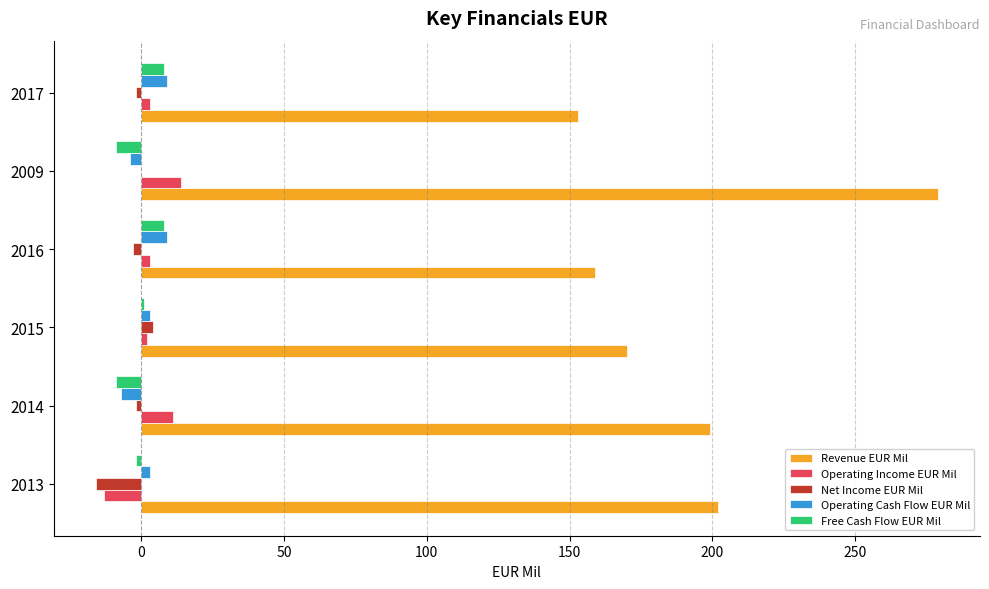

Is it true that Revenue EUR Mil equals 256 at 2015?

False